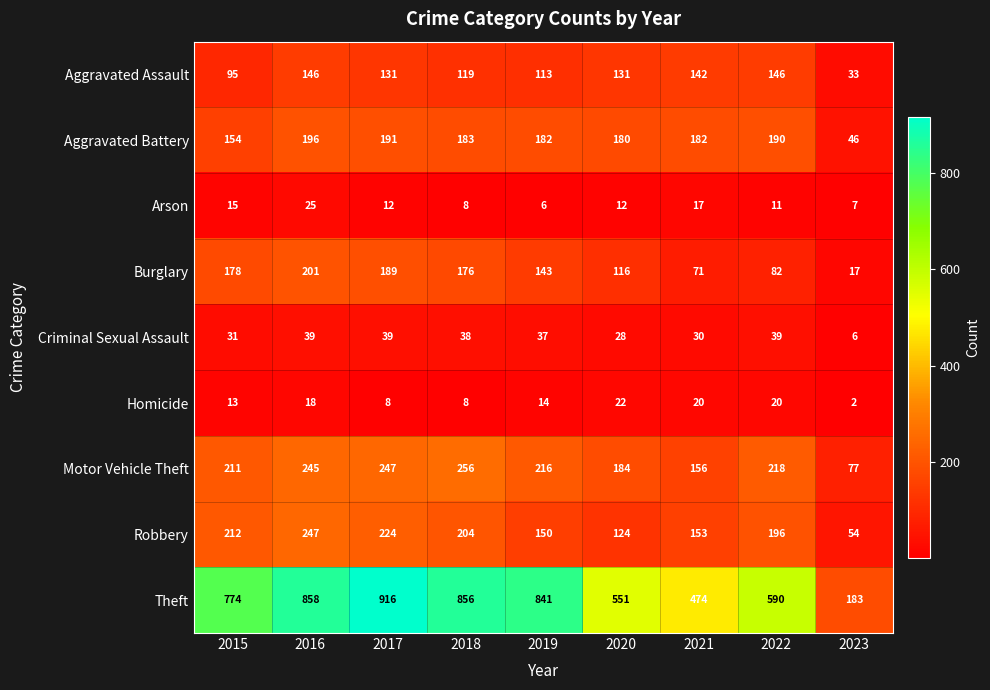

Rank the series by their maximum value, from highest to lowest.

Theft, Motor Vehicle Theft, Robbery, Burglary, Aggravated Battery, Aggravated Assault, Criminal Sexual Assault, Arson, Homicide